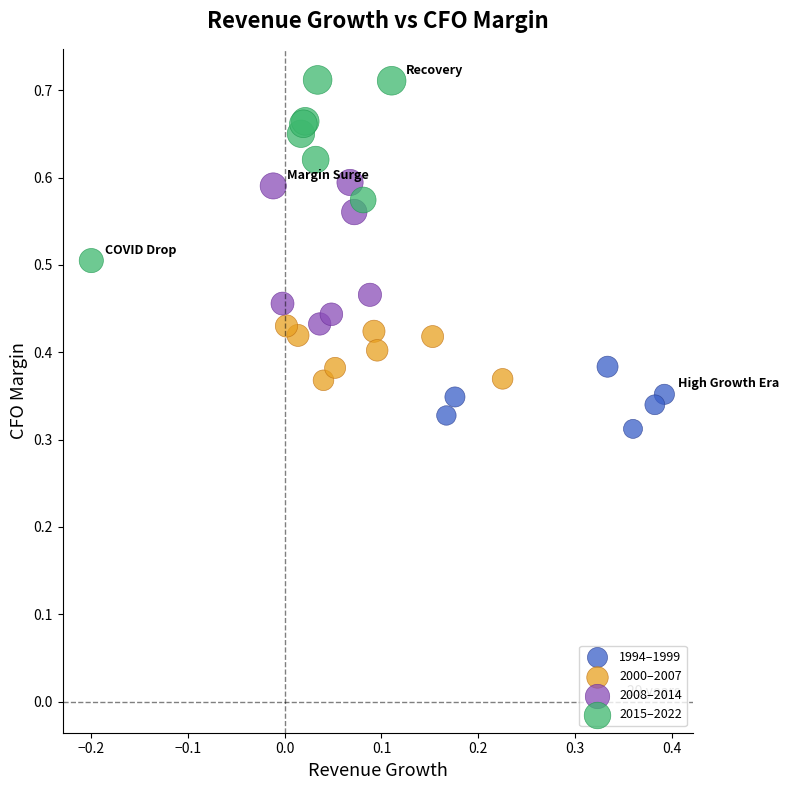

Which series contains the lowest Y value?

1994–1999